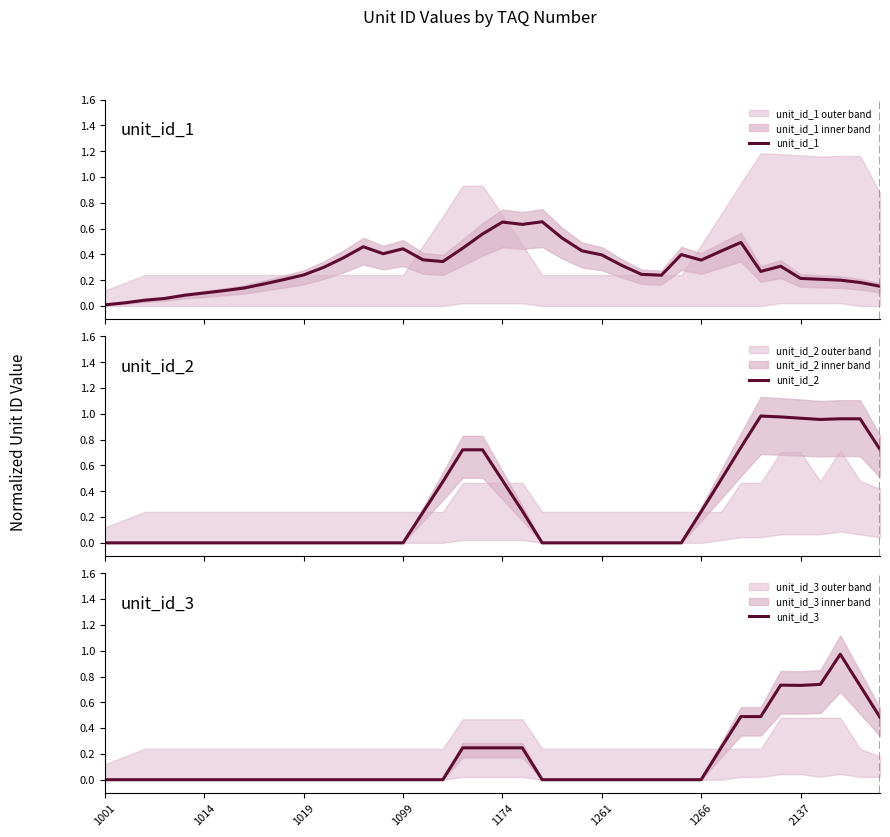

The value of unit_id_3 at 1261 is 0.0. True or false?

True